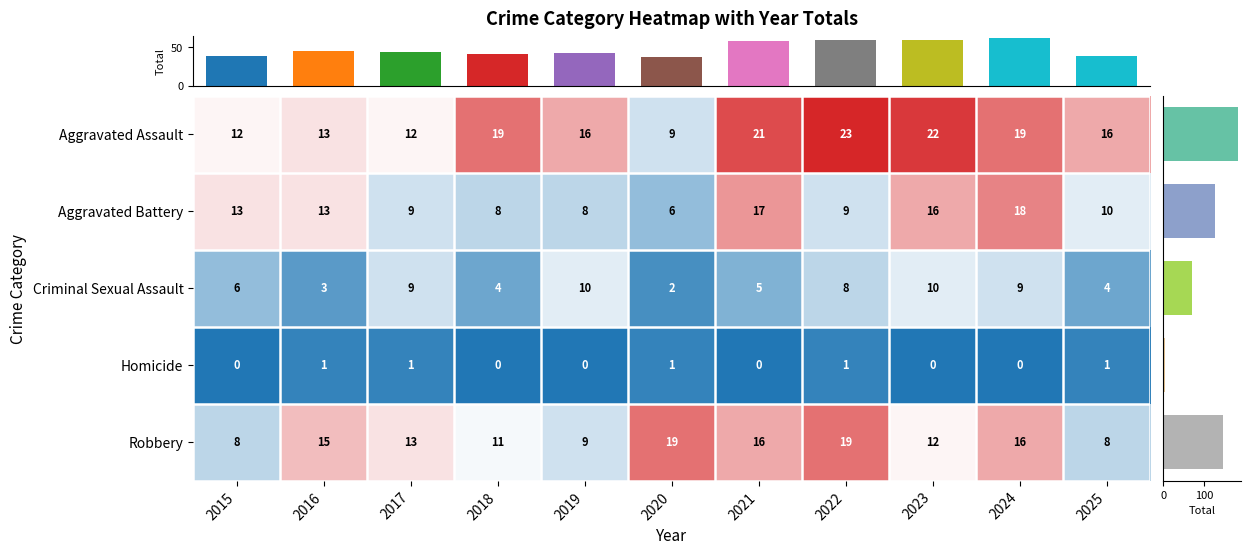

Which category has the lowest value in the Criminal Sexual Assault series?

2020